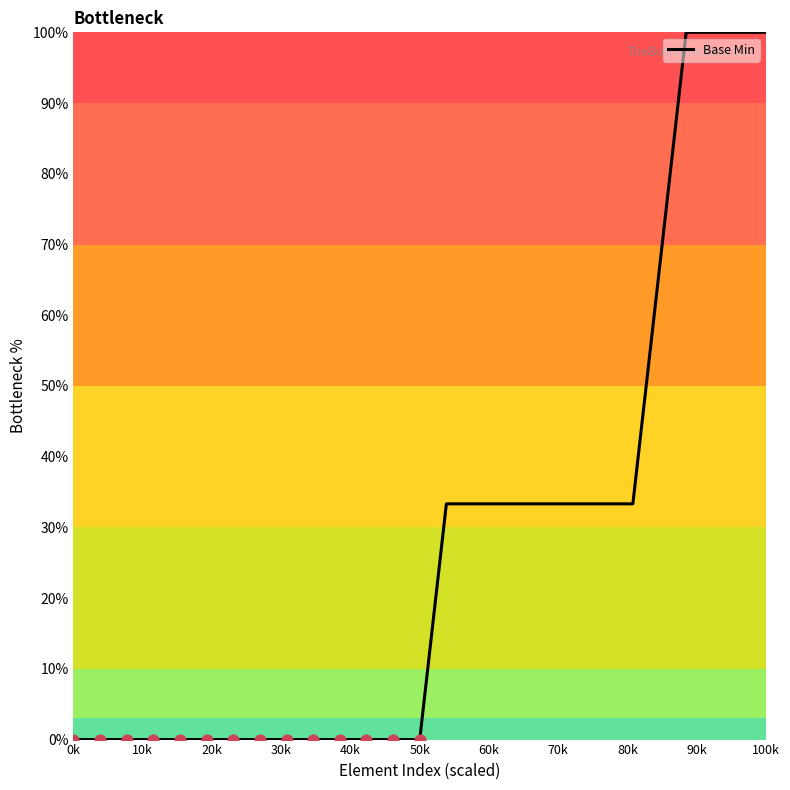

What is the greatest value displayed?

100.0